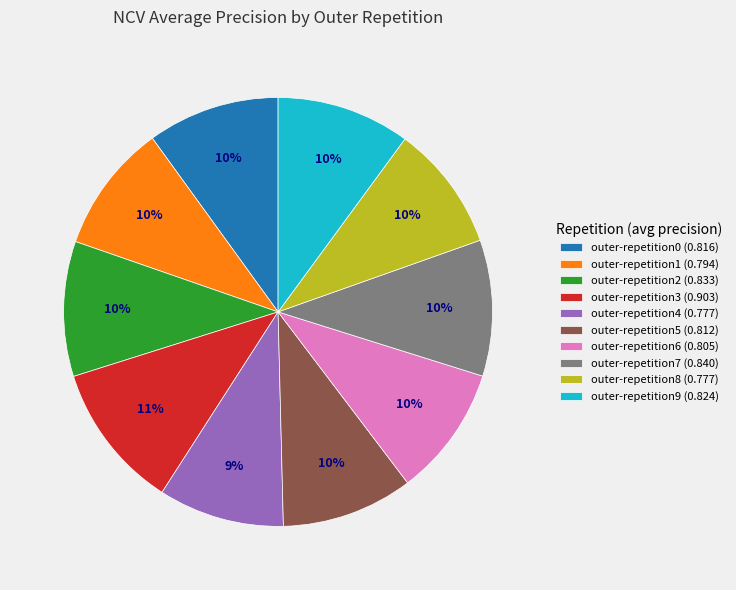

How many slices are in this pie chart?

10